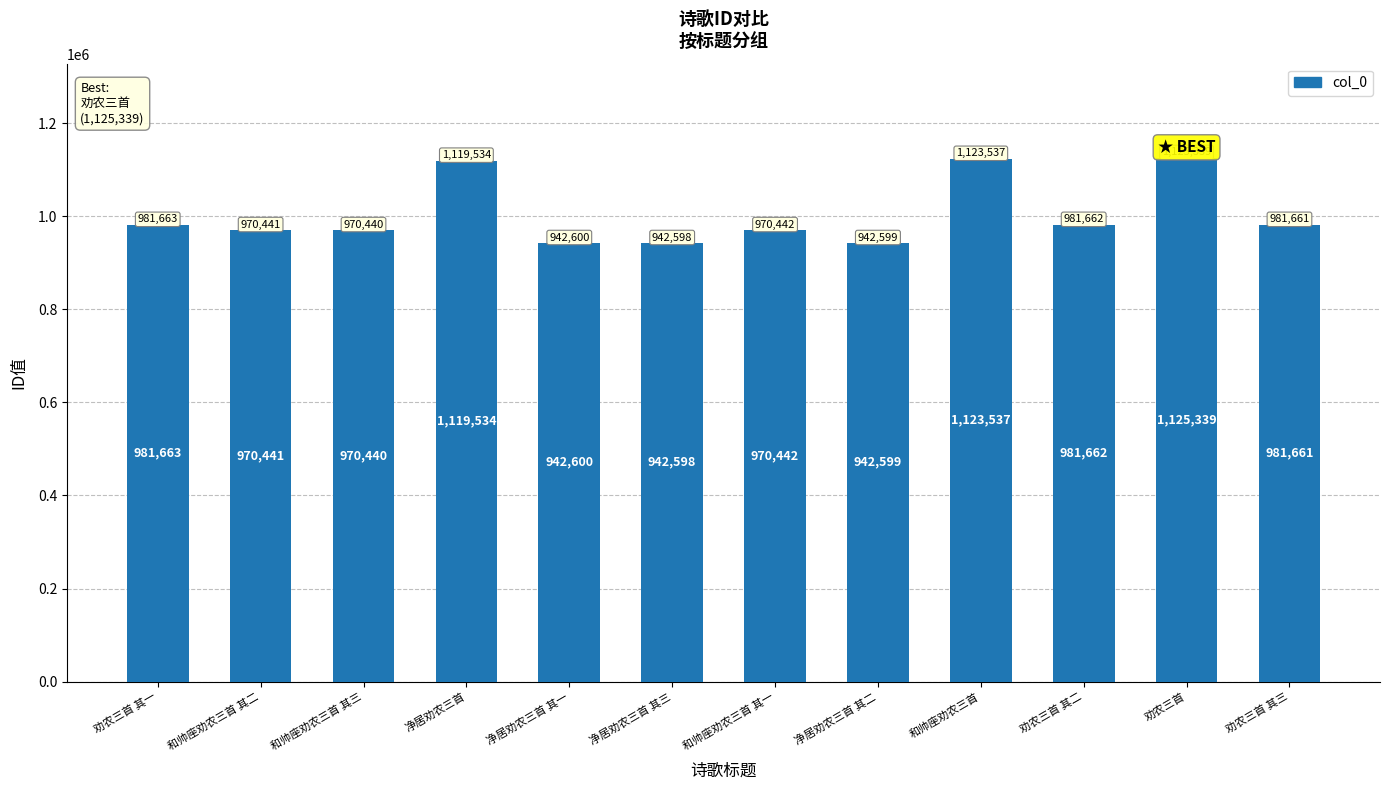

Which label corresponds to the largest value in the chart?

劝农三首